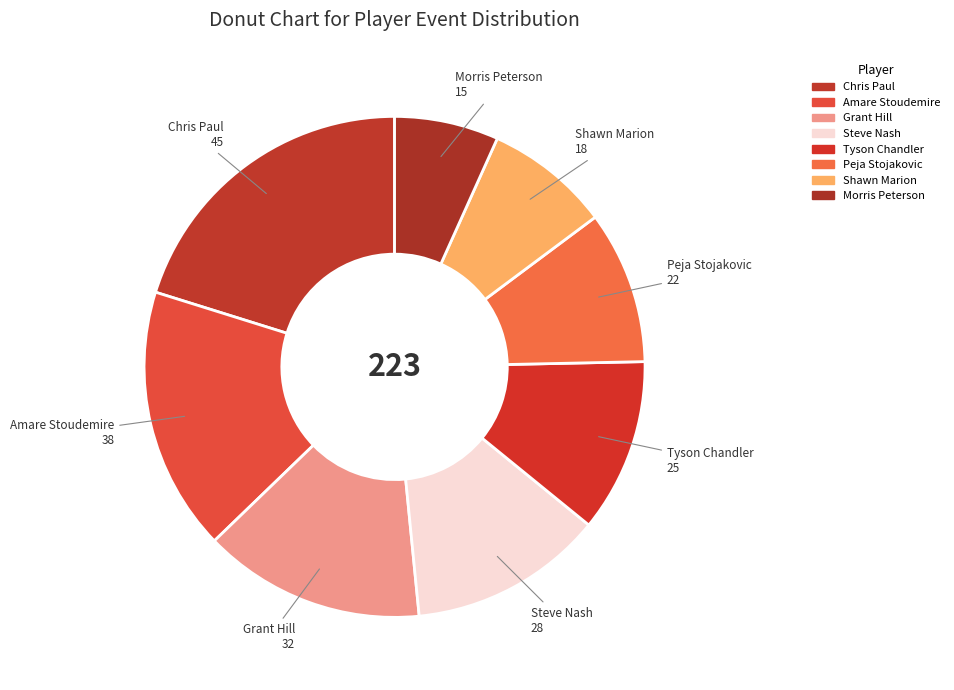

What percentage do Steve Nash and Peja Stojakovic together represent?

22.4%